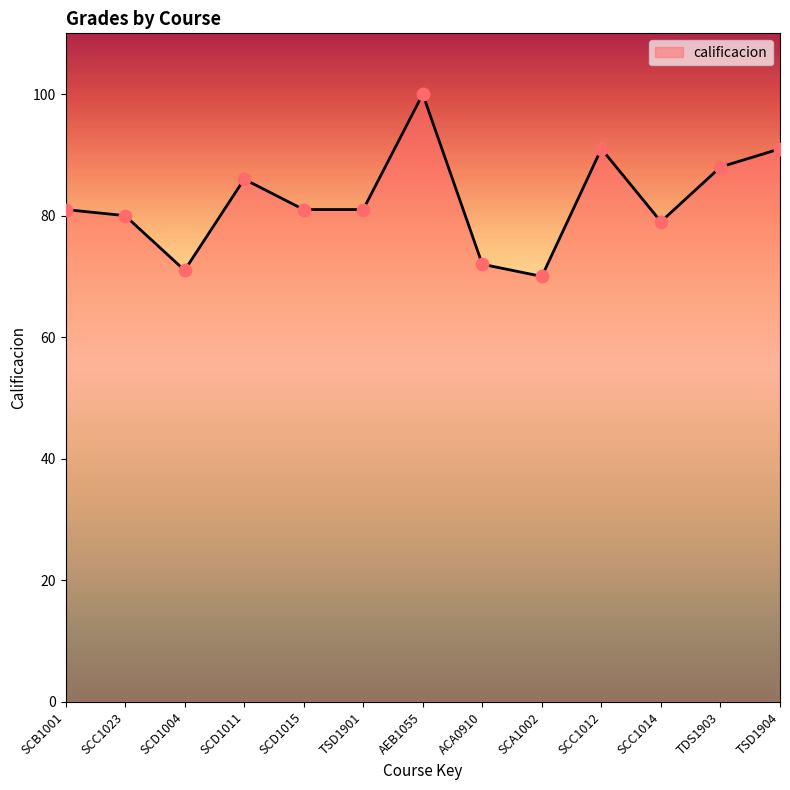

What is the change in value from SCC1023 to TSD1901?

+1